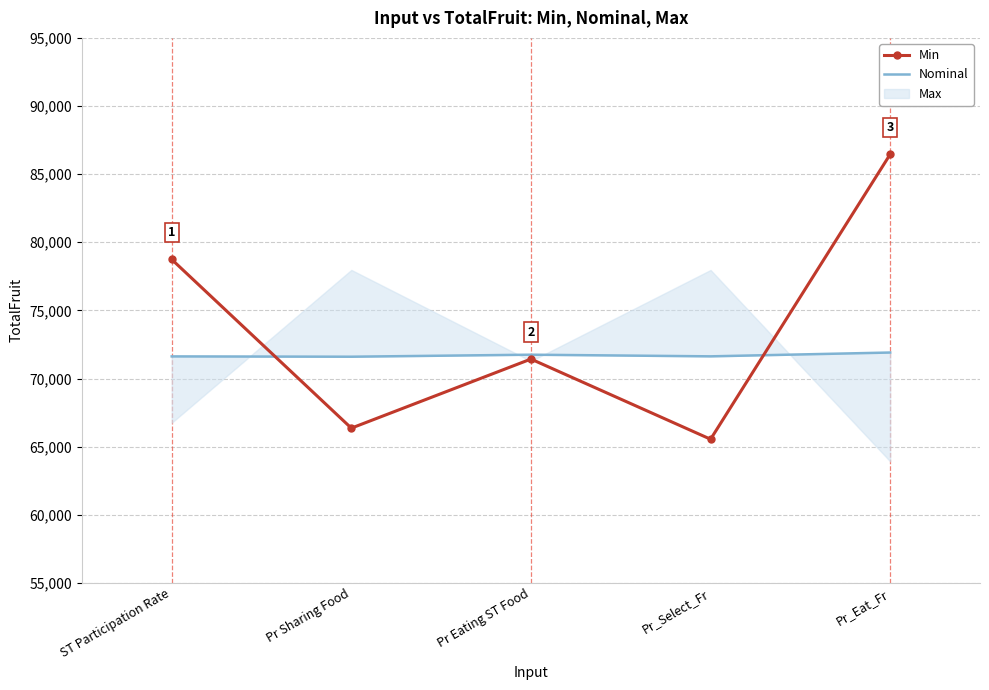

Is the value of Nominal at ST Participation Rate greater than the value of Min at Pr Eating ST Food?

Yes